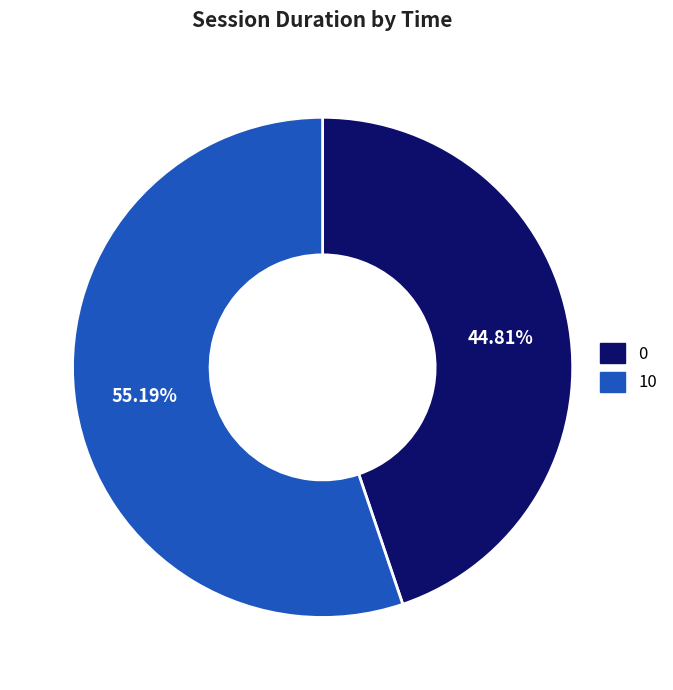

What is the ratio of the value at 0 to the value at 10?

0.8